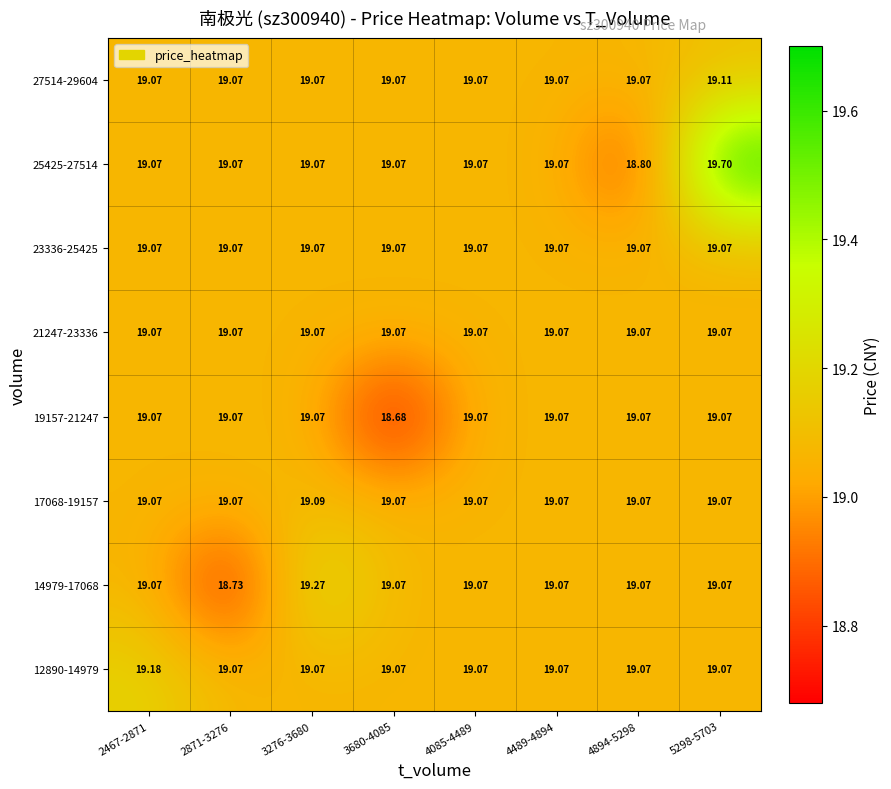

At how many categories does at least one series exceed 19?

8